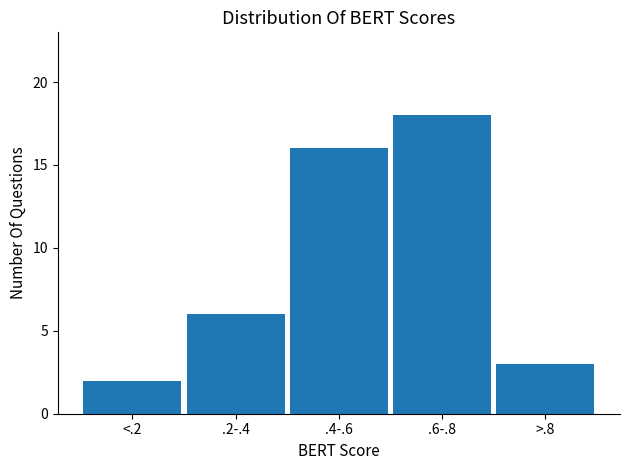

Reading left to right, what are all the values shown in this chart?

2	6	16	18	3